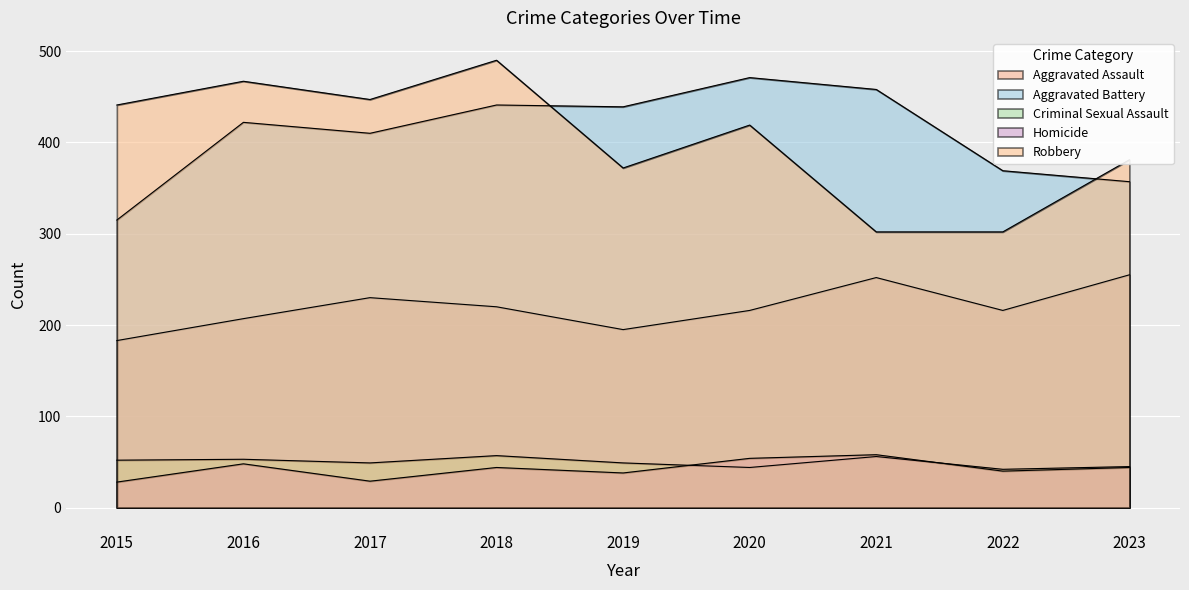

Does the chart display data point markers on the line(s)?

No